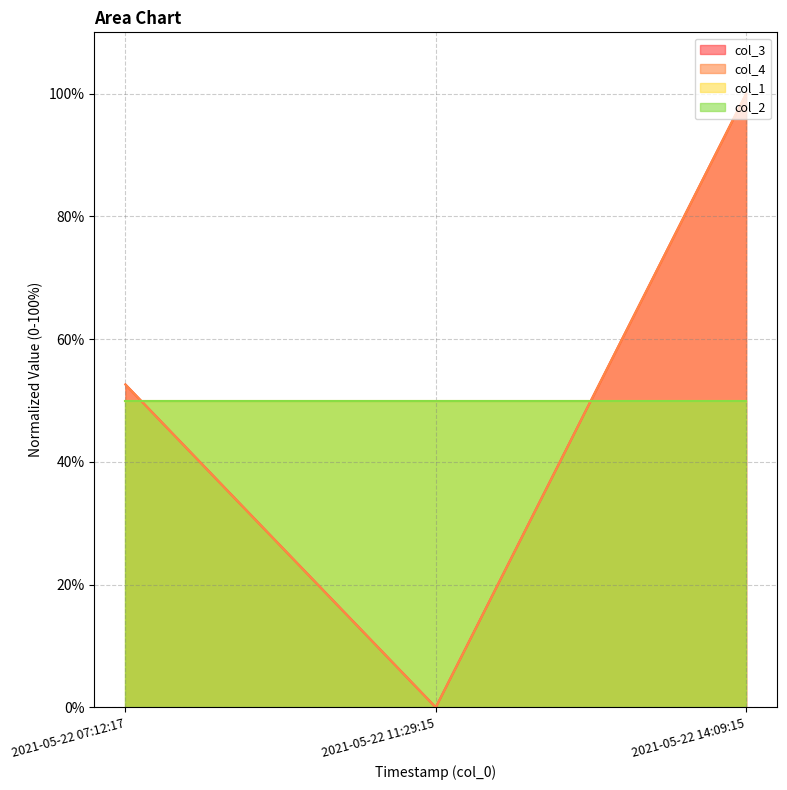

What is the value of the col_4 point at the 1st from the left?

52.6